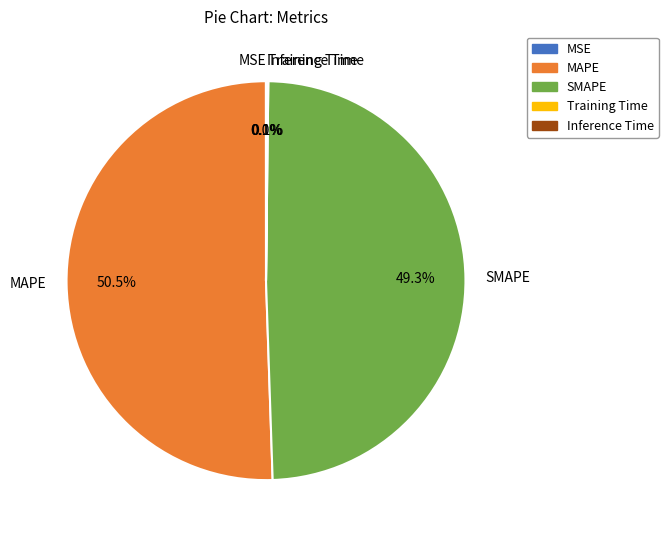

Which has a higher value, SMAPE or MAPE?

MAPE